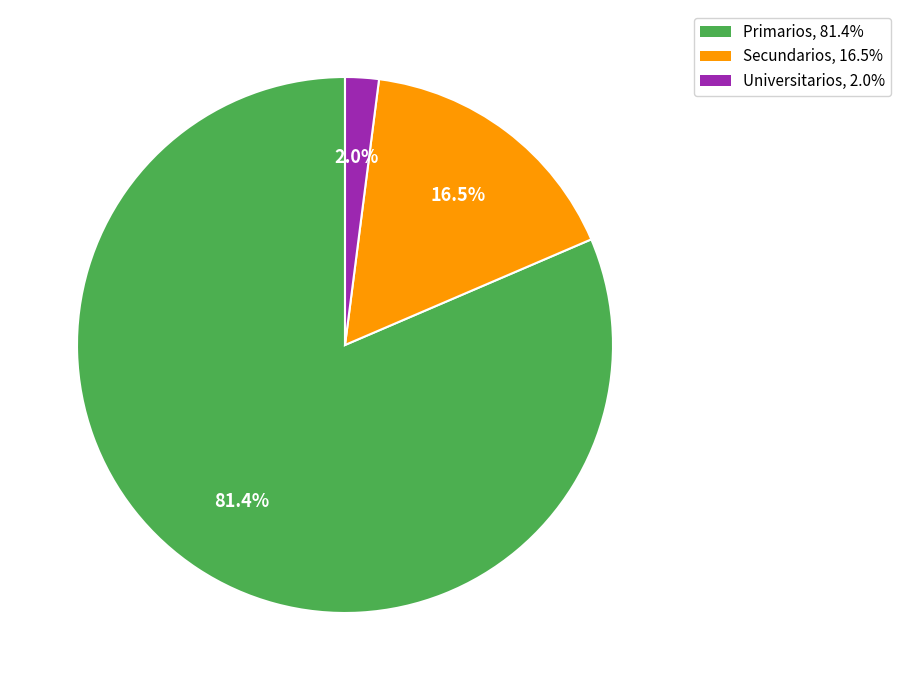

To the nearest percent, what portion does Universitarios represent?

2%